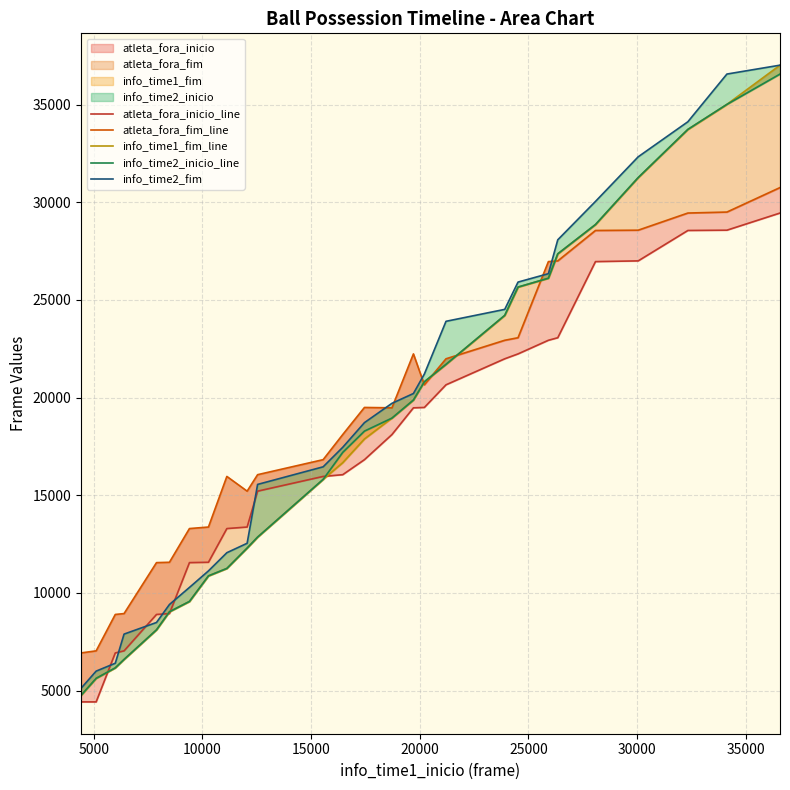

Reading right to left, extract all data points from this chart.

atleta_fora_inicio_line: 29451	28573	28558	27001	26964	23066	22936	22238	21988	20656	19496	19477	18108	16823	16054	15964	15210	13373	13295	11569	11551	8942	8897	7033	6927	4420	4420
atleta_fora_fim_line: 30755	29501	29451	28573	28558	27001	26964	23066	22936	21988	20656	22238	19477	19496	18108	16823	16054	15210	15964	13373	13295	11569	11551	8942	8897	7033	6927
info_time1_fim_line: 37022	35014	33733	31266	28861	27362	26113	25660	24211	21703	20811	19876	18951	17882	16668	15813	12858	12296	11254	10872	9563	9035	8110	6594	6163	5625	4754
info_time2_inicio_line: 36567	35014	33733	31266	28861	27362	26113	25660	24211	21703	20811	19876	18951	18285	17196	15813	12858	12296	11254	10872	9563	9035	8110	6594	6163	5625	4754
info_time2_fim: 37022	36567	34125	32330	30045	28080	26346	25915	24518	23907	21206	20210	19707	18719	17455	16456	15555	12541	12059	11127	10280	9406	8486	7891	6399	5995	5115